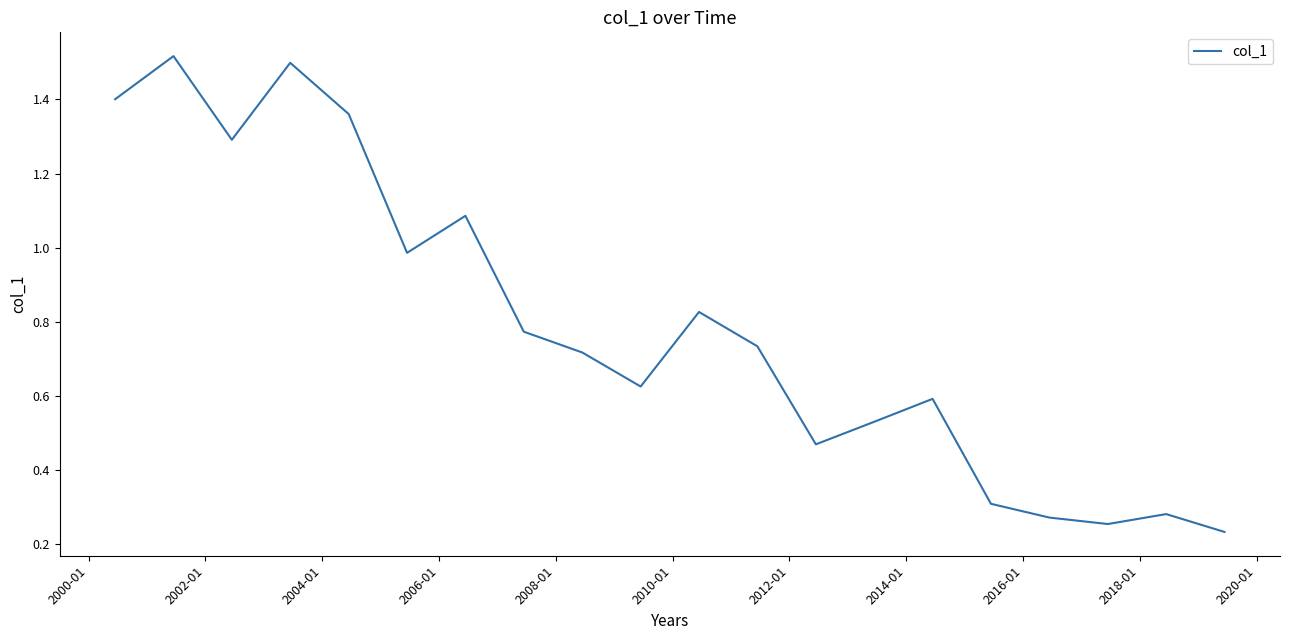

What is the difference between the maximum and minimum values?

1.3